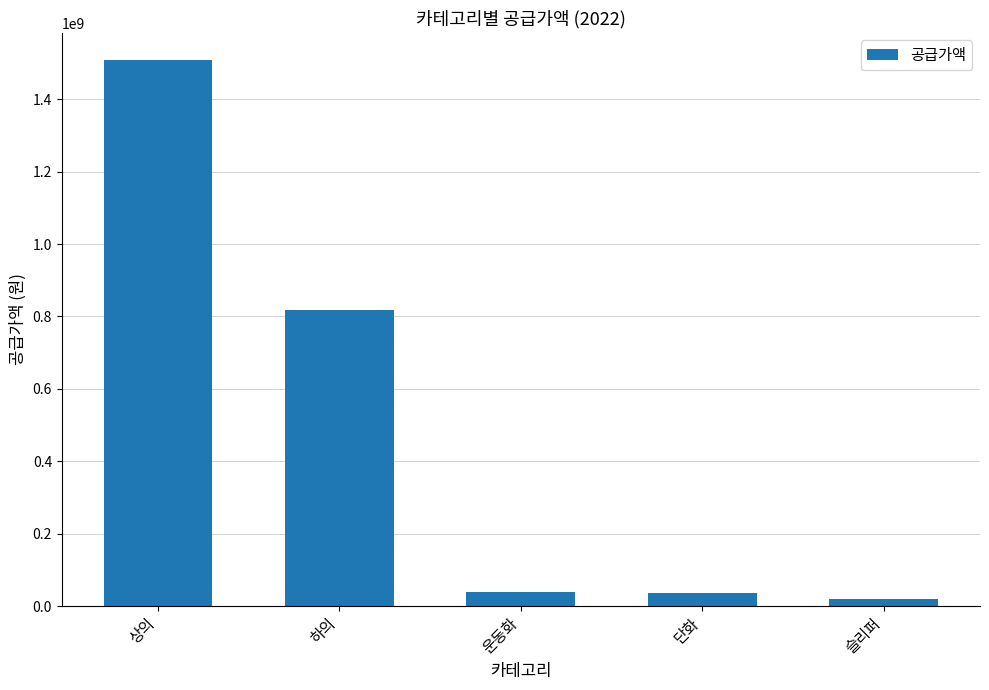

What is the value of the 4th bar from the left?

36856000